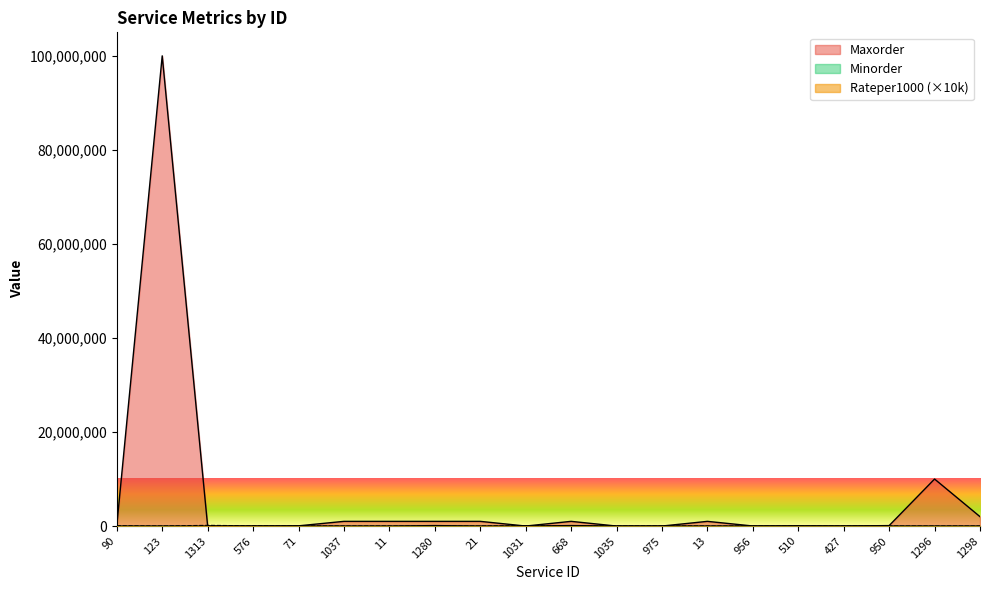

What is the label of the 5th point from the right?

510